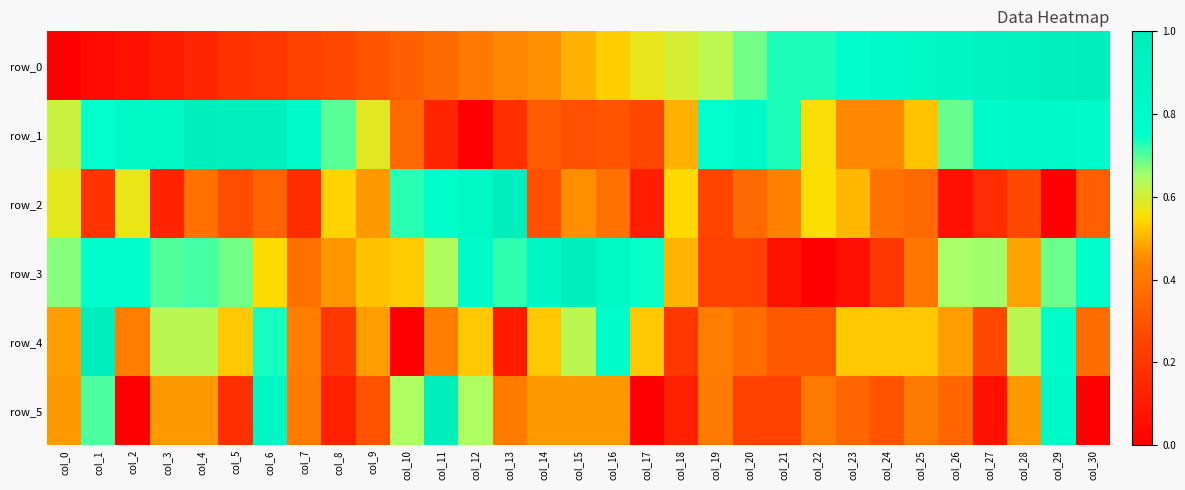

Rank the series by their maximum value, from lowest to highest.

row_0, row_1, row_2, row_3, row_4, row_5